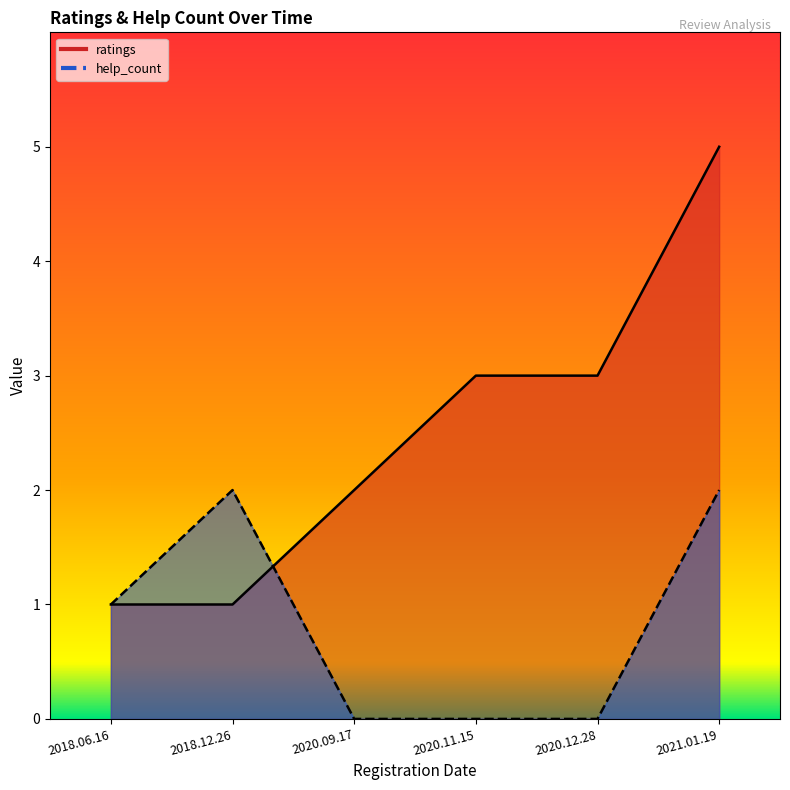

Where is the first local maximum for help_count?

2018.12.26